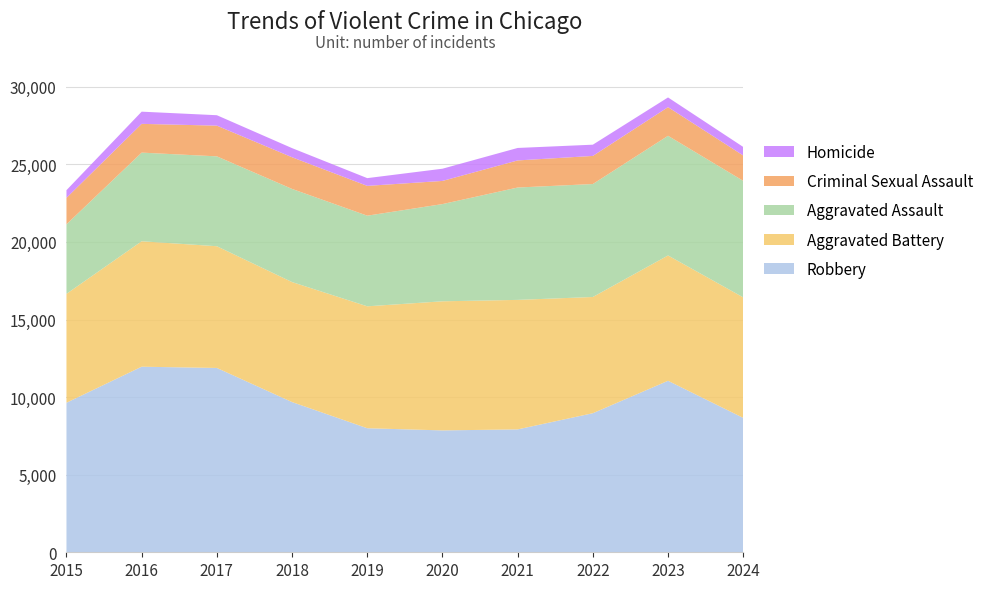

Reading right to left, transcribe all the data shown in this chart.

Robbery: 8661	11053	8963	7920	7855	7995	9681	11880	11960	9638
Aggravated Battery: 7767	8078	7491	8347	8321	7858	7735	7845	8085	7019
Aggravated Assault: 7511	7712	7280	7242	6265	5841	6002	5793	5713	4480
Criminal Sexual Assault: 1634	1846	1811	1746	1493	1921	2042	1979	1854	1705
Homicide: 551	626	725	804	787	499	588	672	786	496